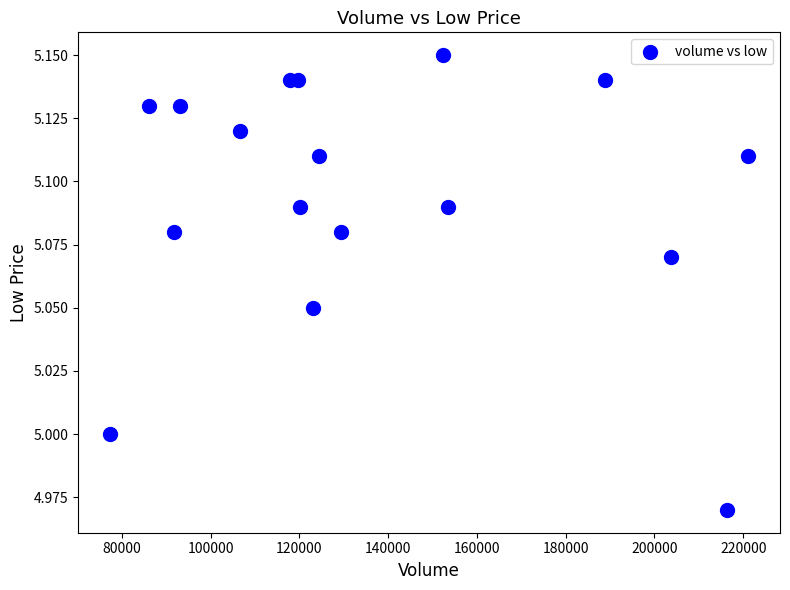

What is the range of X values (max minus min)?

143750.0